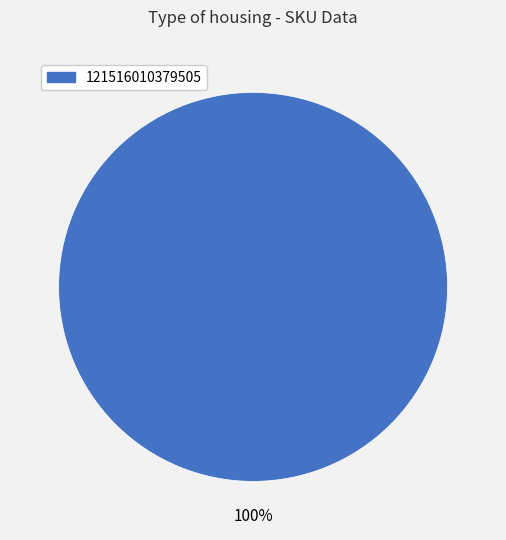

Rank the categories by value from highest to lowest.

121516010379505